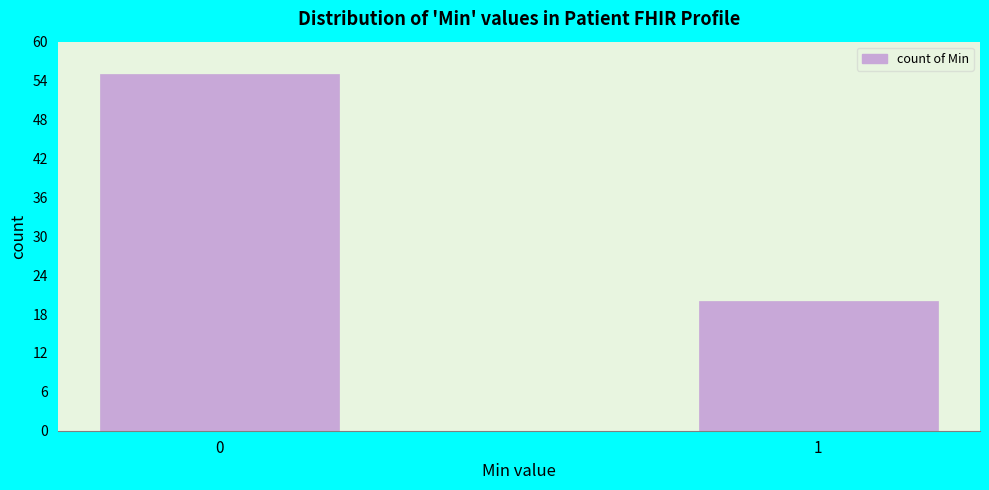

Reading left to right, transcribe all the data shown in this chart.

0=55	1=20